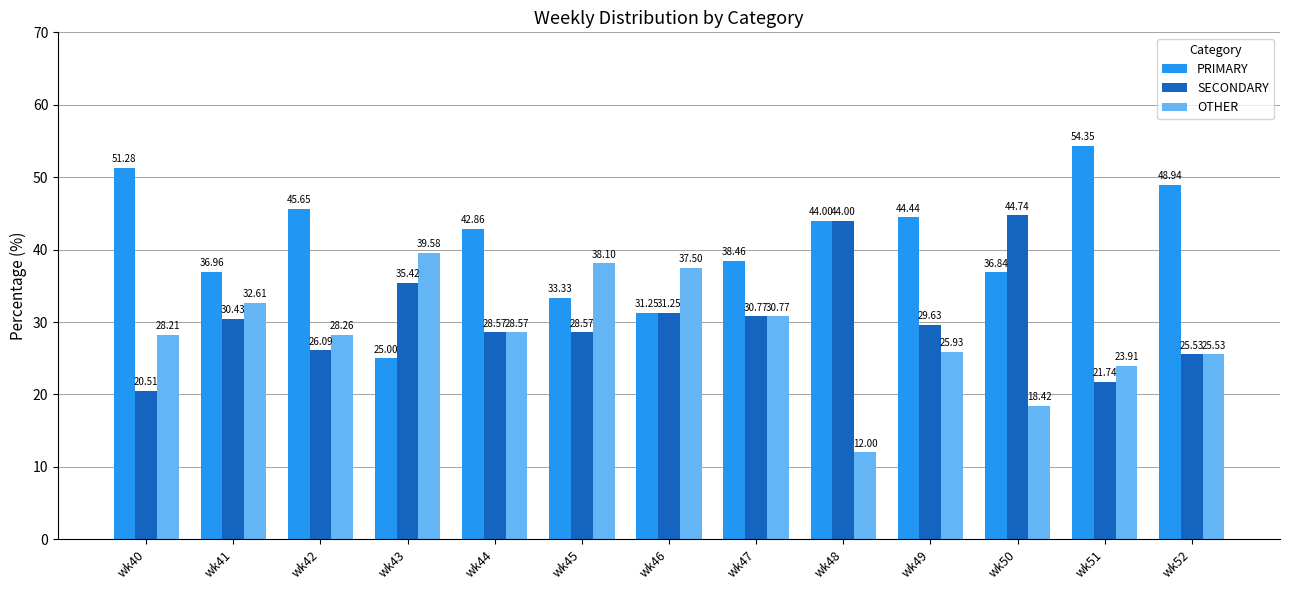

How many data points in PRIMARY are above 42?

7